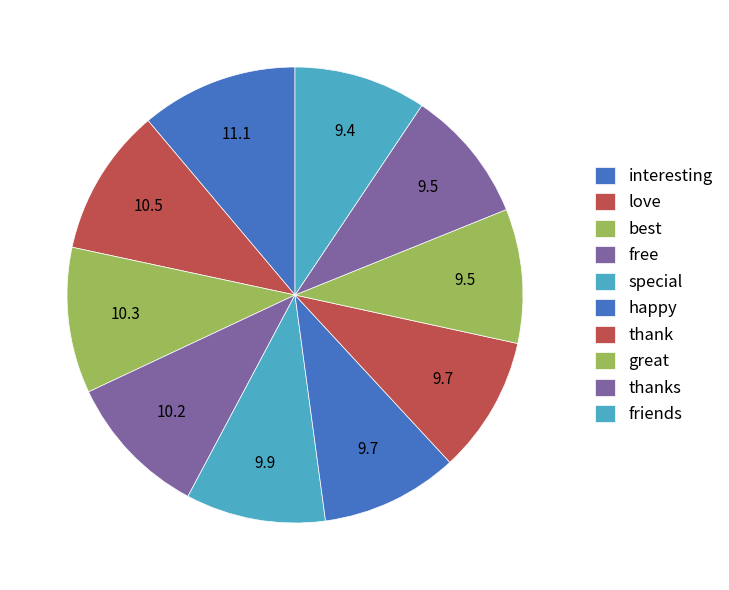

To the nearest percent, what is the combined percentage of thank and special?

20%